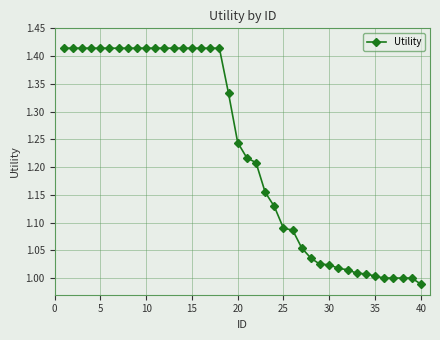

How many series are shown in this chart?

1